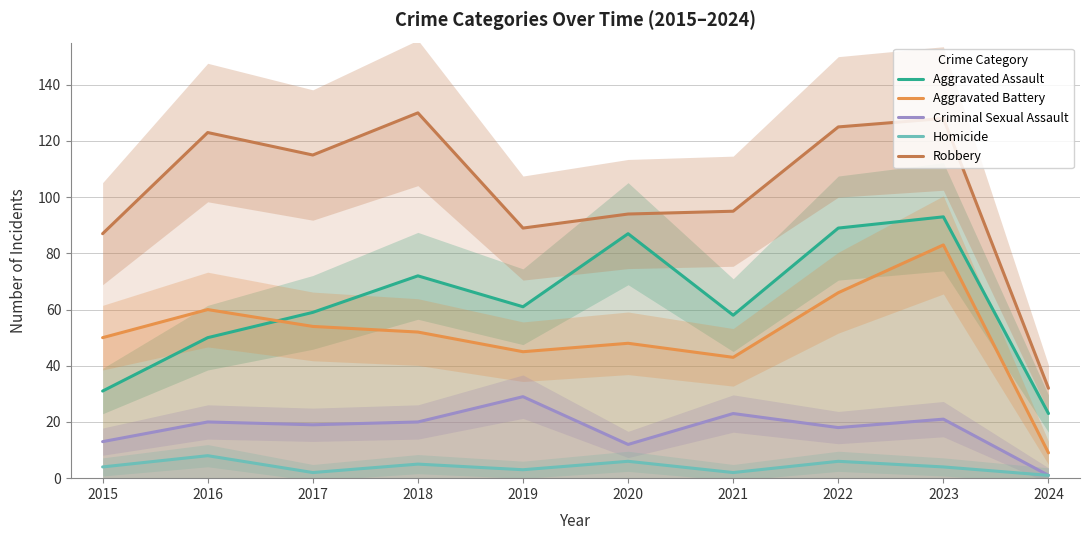

The value of Homicide at 2017 is 2. True or false?

True